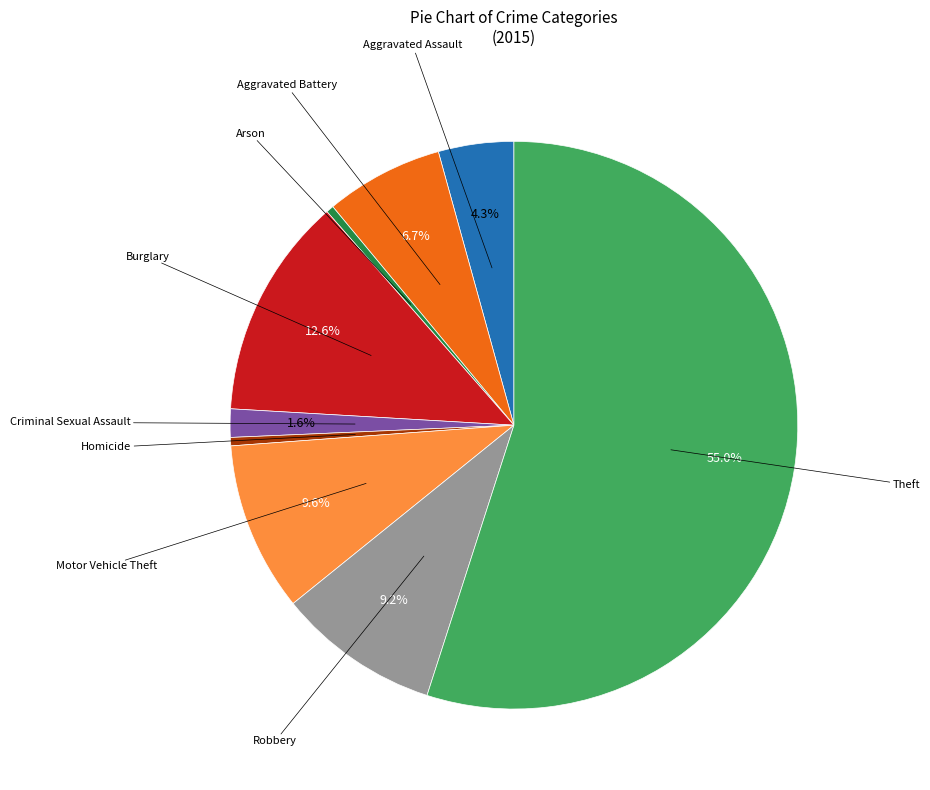

To the nearest percent, what is the difference between the largest and smallest slice percentages?

55%